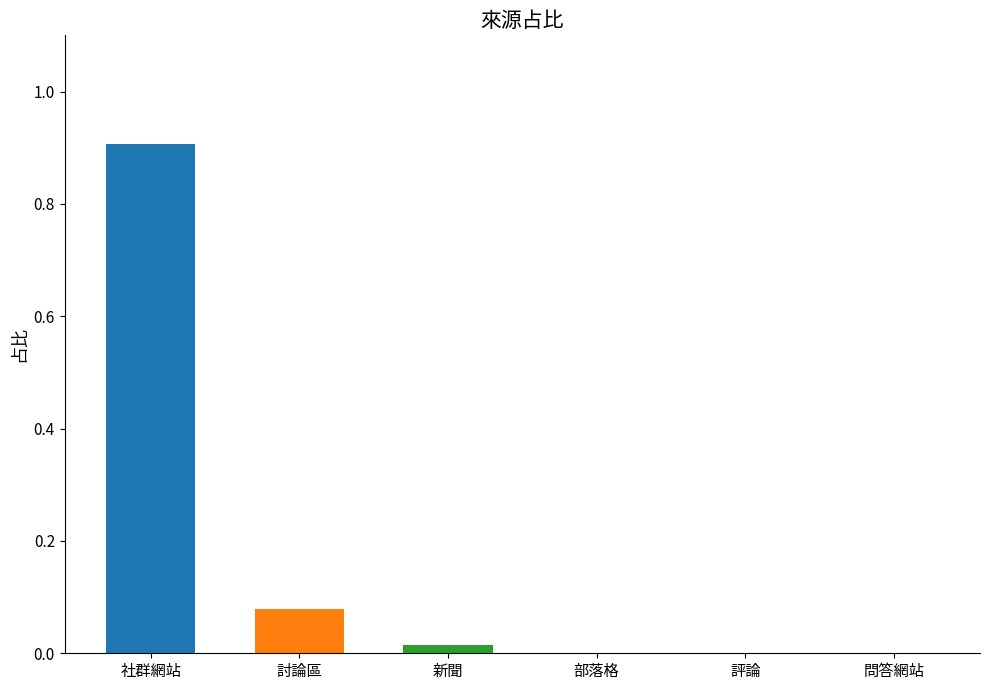

What is the average value?

0.2